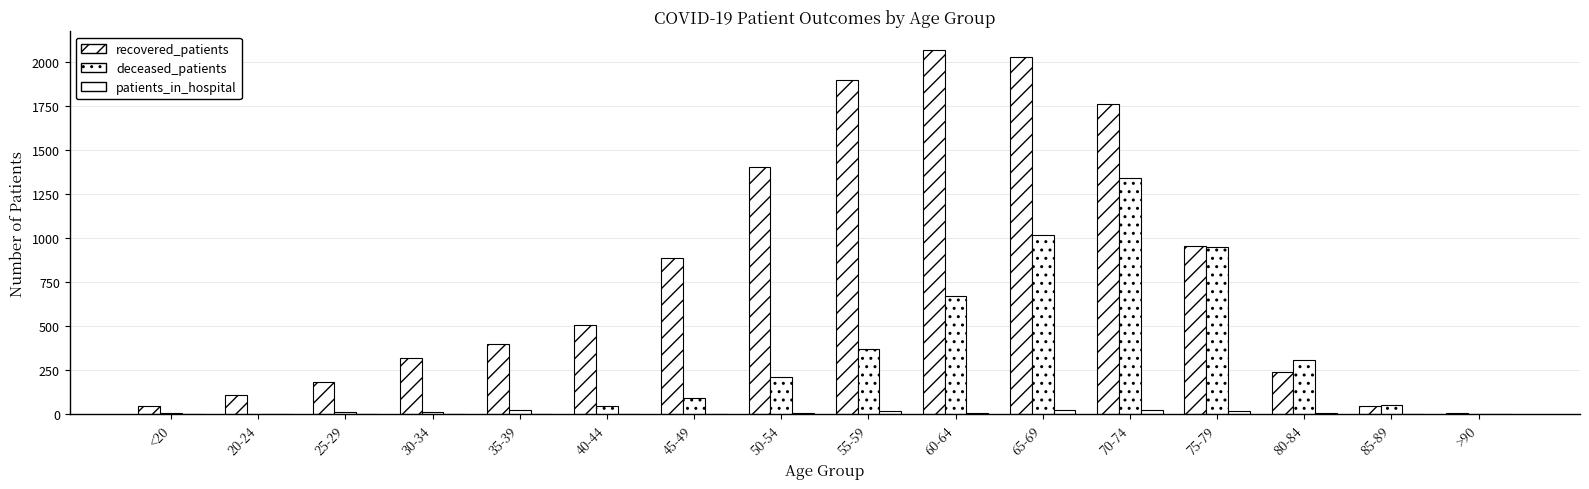

How many groups of bars are there?

16